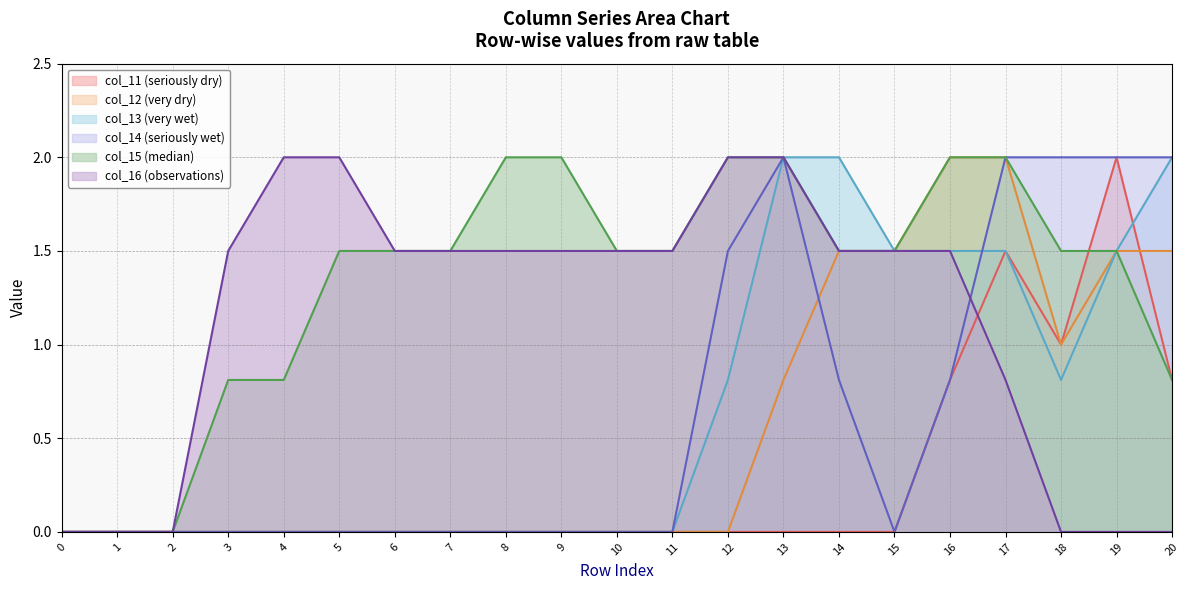

Where do col_11 and col_13 first cross each other?

19 and 20